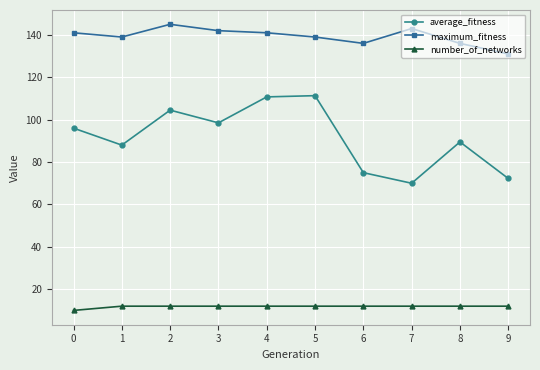

Which series has the widest spread of values?

average_fitness